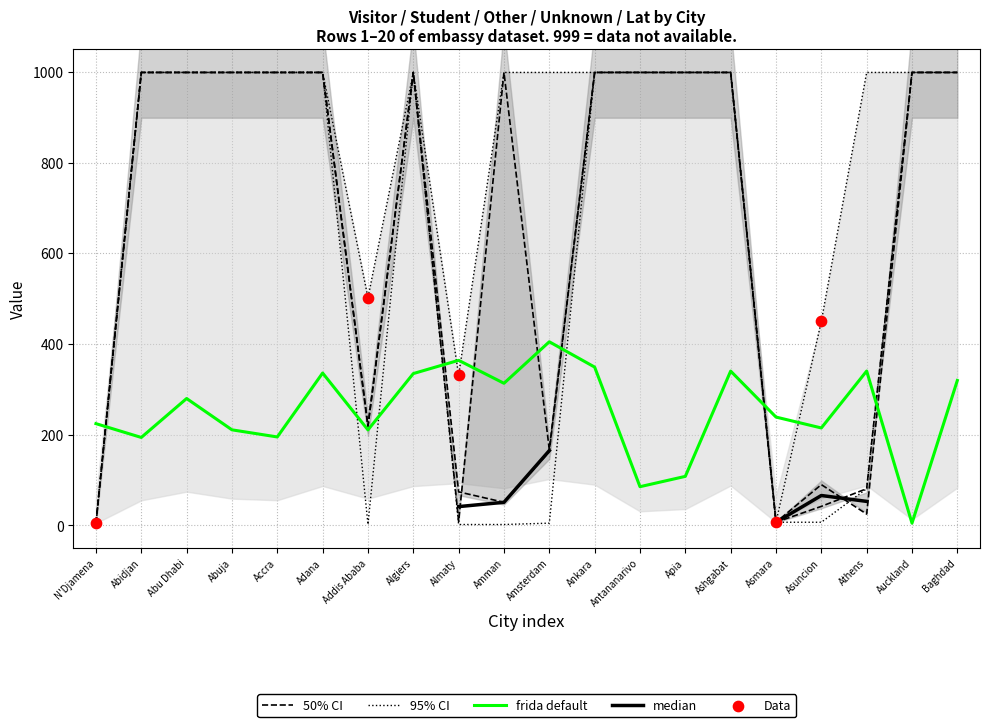

At how many categories does at least one series exceed 447?

17